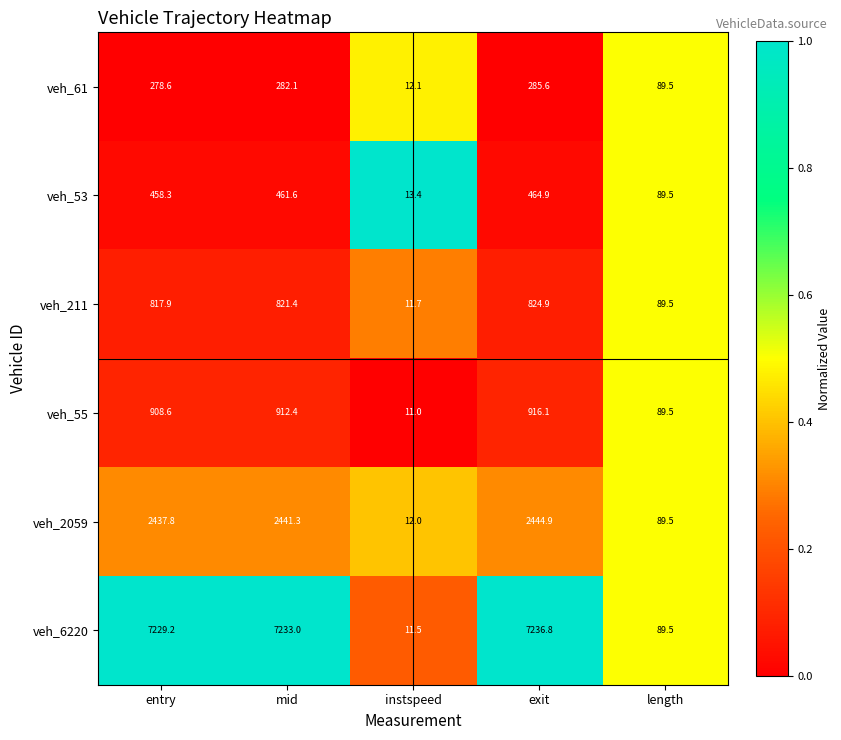

Reading left to right, list all the values displayed in this chart.

veh_61: entry=278.6	mid=282.1	instspeed=12.1	exit=285.6	length=89.5
veh_53: entry=458.3	mid=461.6	instspeed=13.4	exit=464.9	length=89.5
veh_211: entry=817.9	mid=821.4	instspeed=11.7	exit=824.9	length=89.5
veh_55: entry=908.6	mid=912.4	instspeed=11.0	exit=916.1	length=89.5
veh_2059: entry=2437.8	mid=2441.3	instspeed=12.0	exit=2444.9	length=89.5
veh_6220: entry=7229.2	mid=7233.0	instspeed=11.5	exit=7236.8	length=89.5